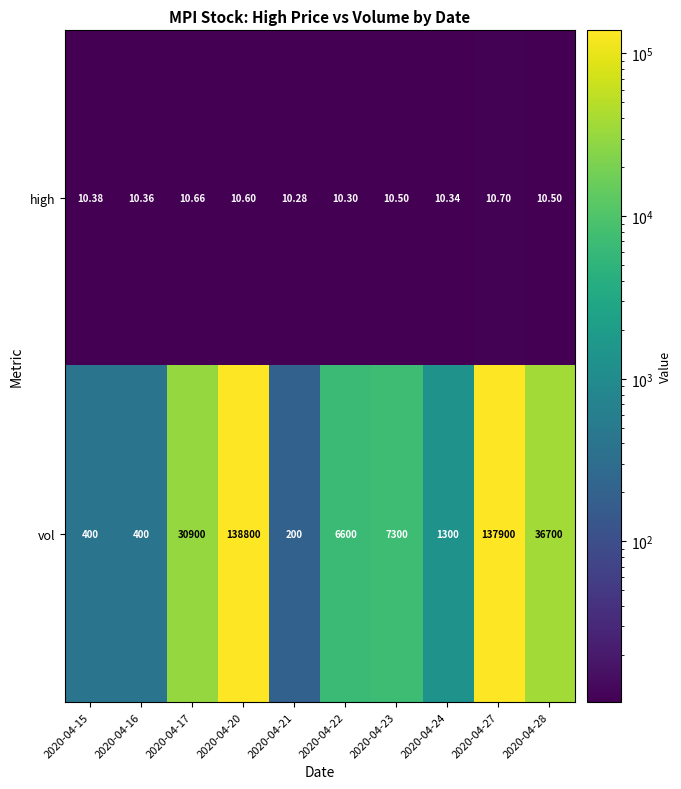

What is the maximum value shown in the chart?

138800.0